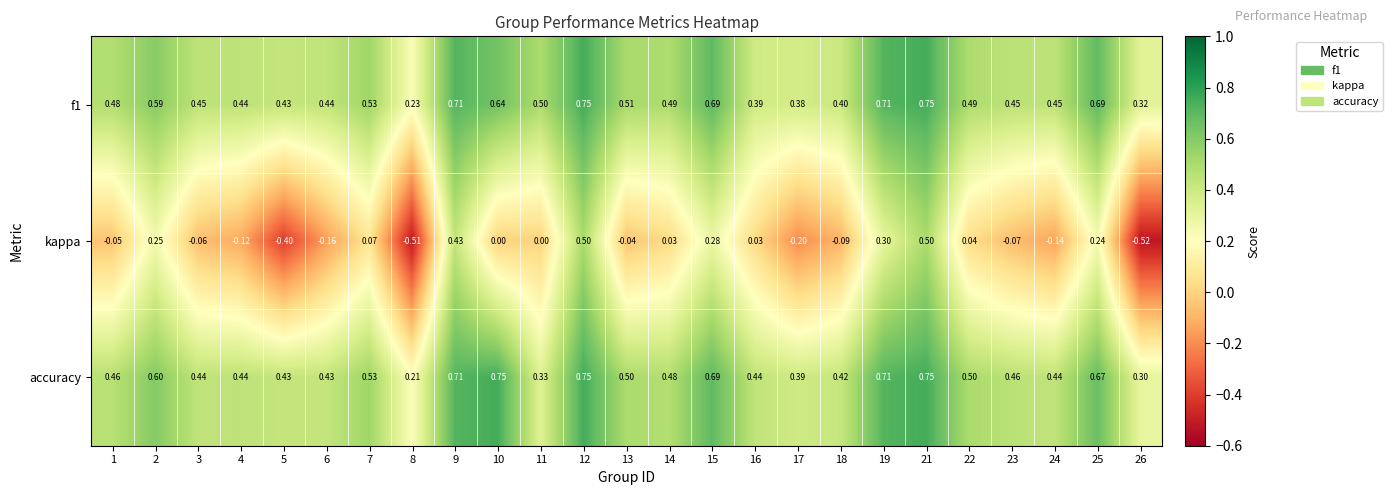

Is the value of kappa at 25 greater than the value of accuracy at 4?

No